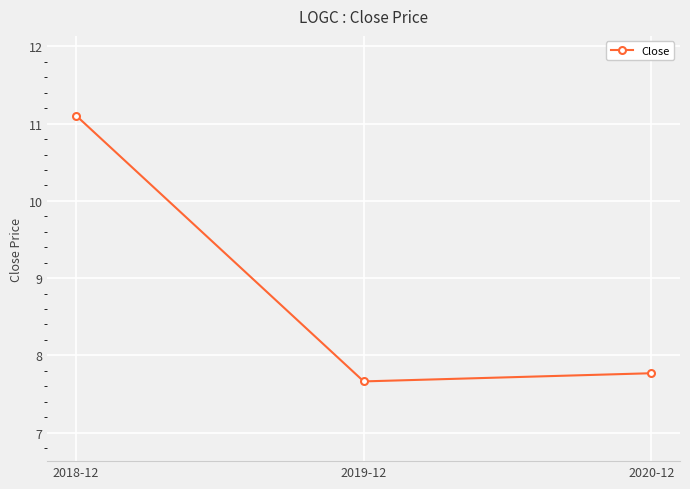

What is the change in value from 2018-12 to 2019-12?

-3.4